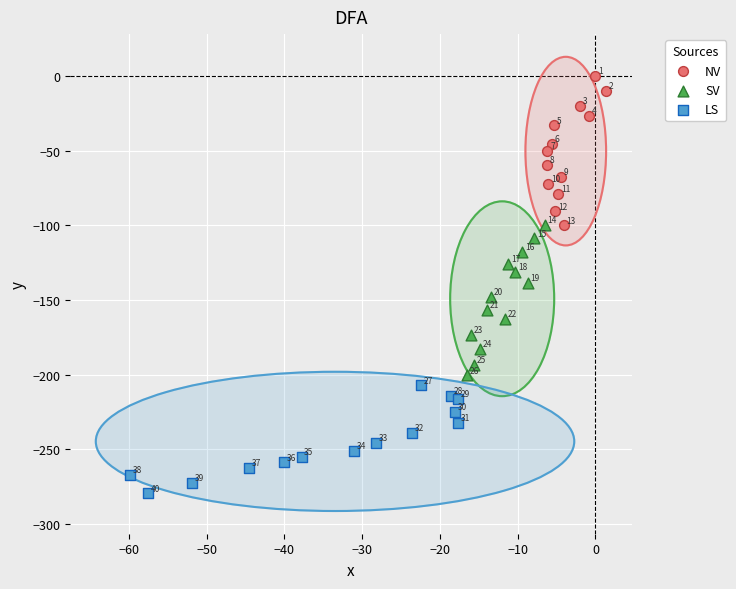

Which series reaches the maximum Y coordinate?

NV